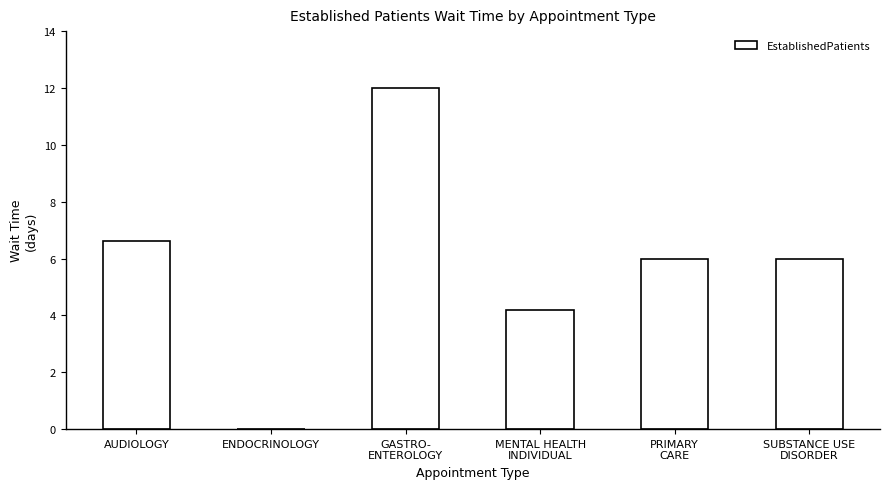

What is the sum of all values?

34.8